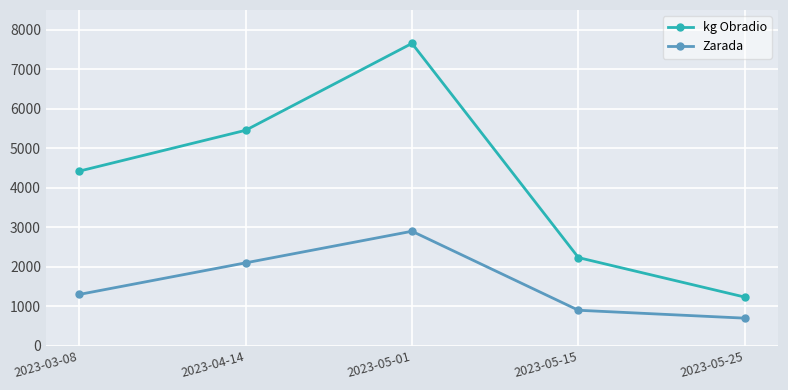

What is the sum of all Zarada values?

7900